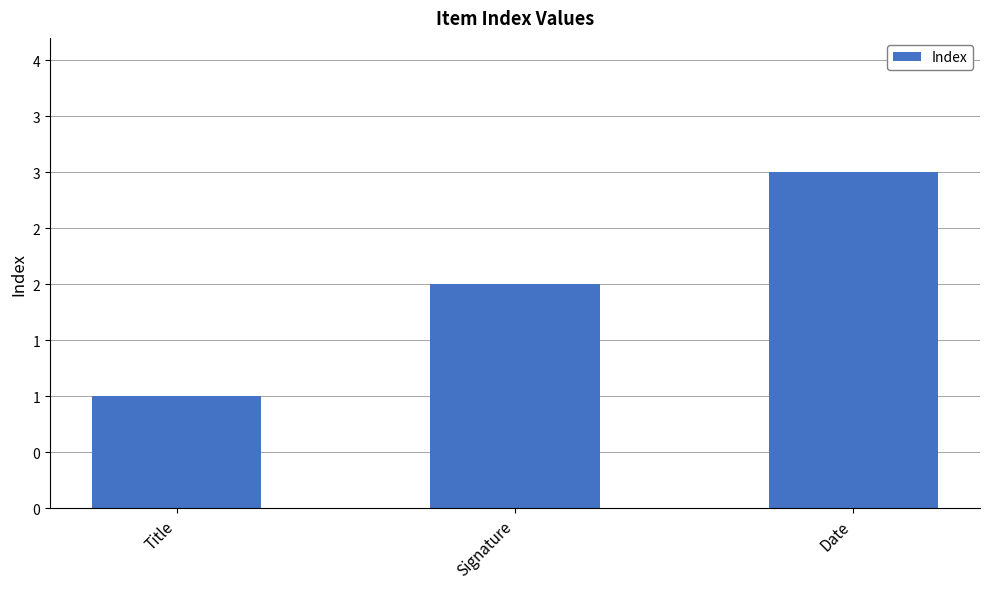

List the labels in order of value, largest first.

Date, Signature, Title